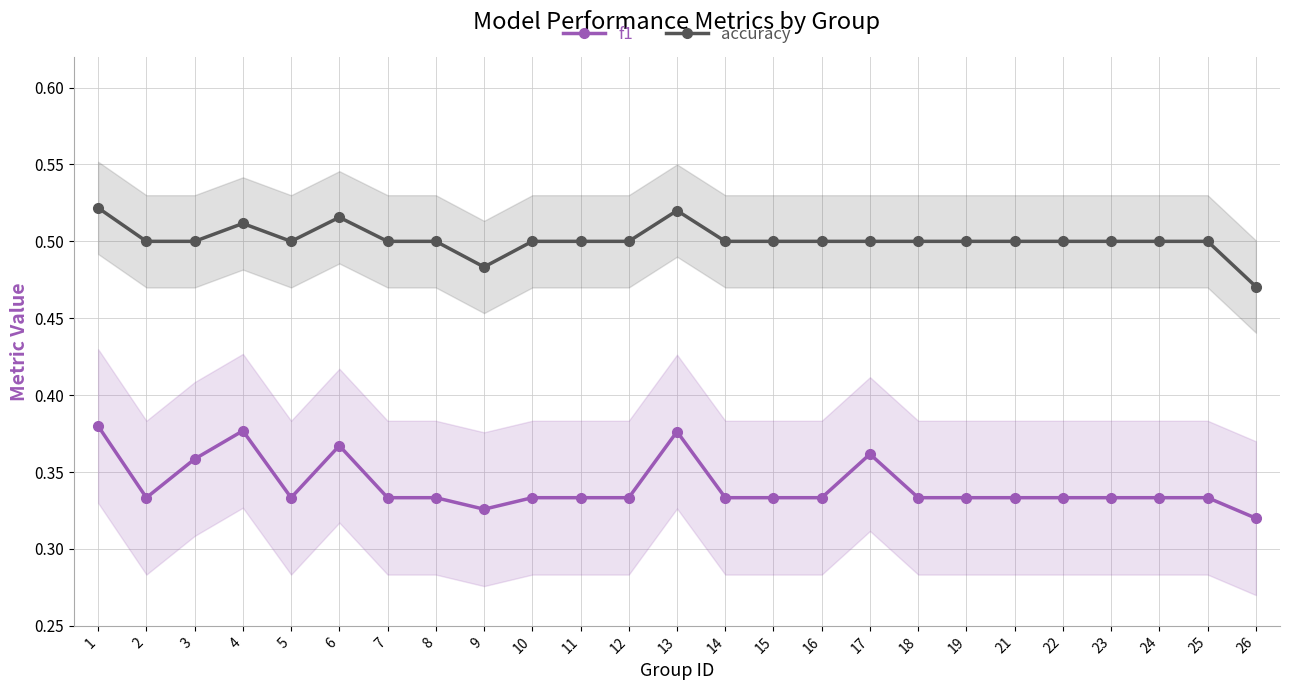

Reading left to right, extract all data points from this chart.

f1: 1=0.4	2=0.3	3=0.4	4=0.4	5=0.3	6=0.4	7=0.3	8=0.3	9=0.3	10=0.3	11=0.3	12=0.3	13=0.4	14=0.3	15=0.3	16=0.3	17=0.4	18=0.3	19=0.3	21=0.3	22=0.3	23=0.3	24=0.3	25=0.3	26=0.3
accuracy: 1=0.5	2=0.5	3=0.5	4=0.5	5=0.5	6=0.5	7=0.5	8=0.5	9=0.5	10=0.5	11=0.5	12=0.5	13=0.5	14=0.5	15=0.5	16=0.5	17=0.5	18=0.5	19=0.5	21=0.5	22=0.5	23=0.5	24=0.5	25=0.5	26=0.5